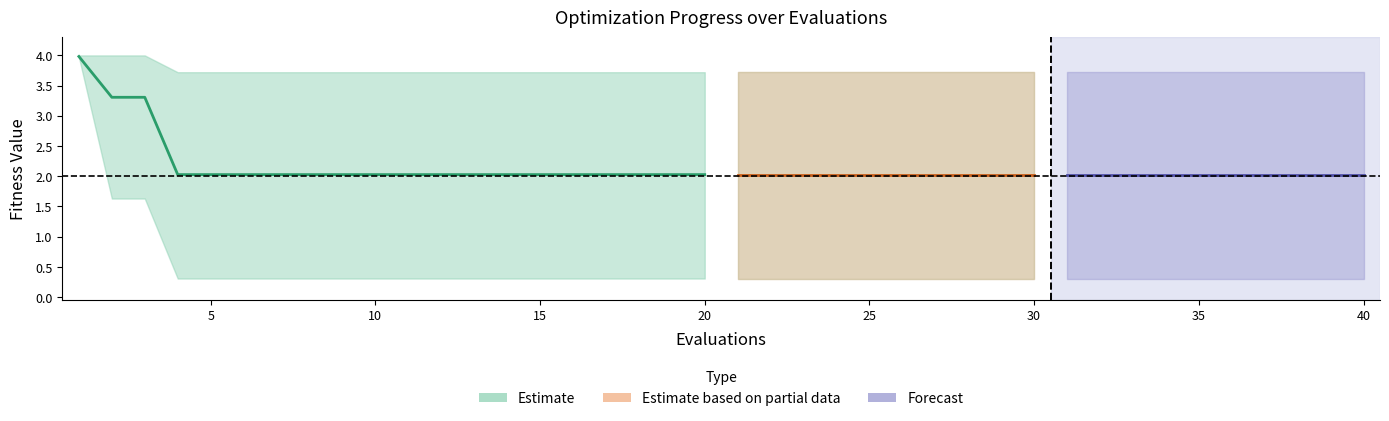

What is the average value of the mean series?

2.1